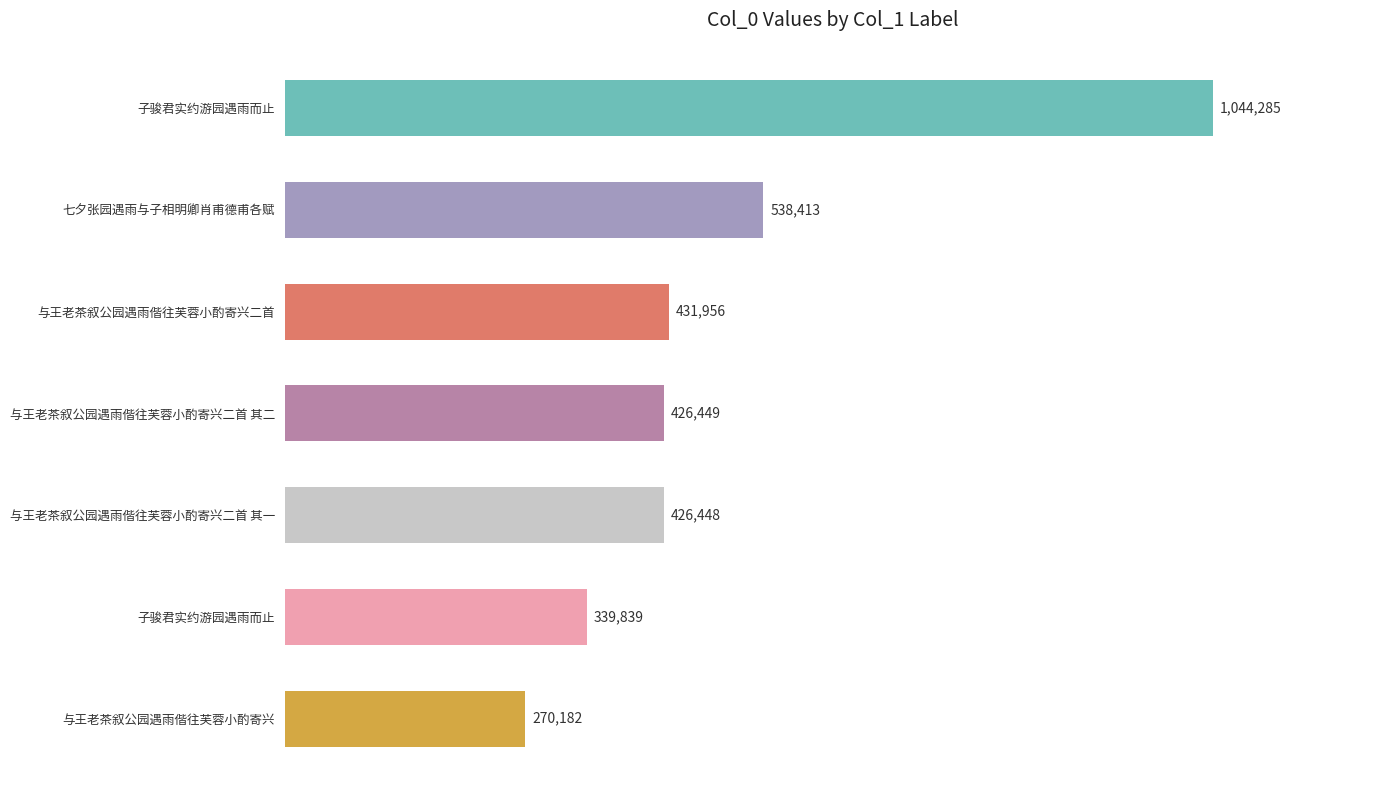

What is the difference between the maximum and minimum values?

774103